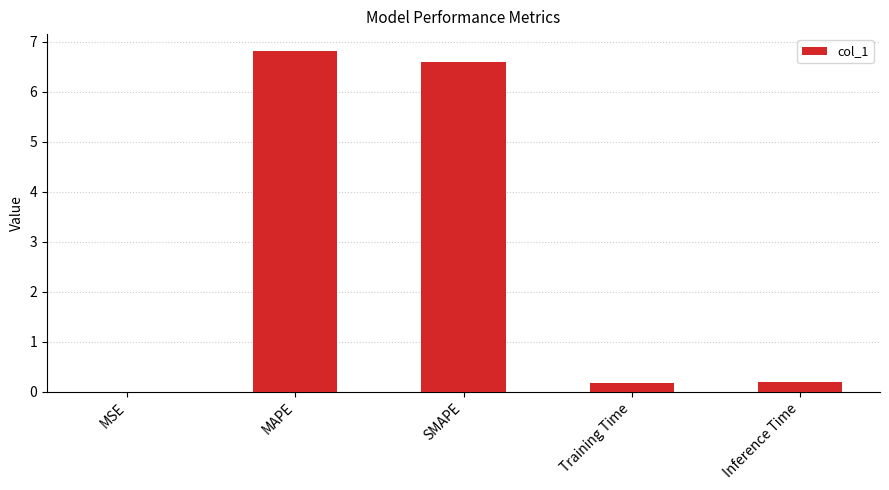

What is the maximum value shown in the chart?

6.8